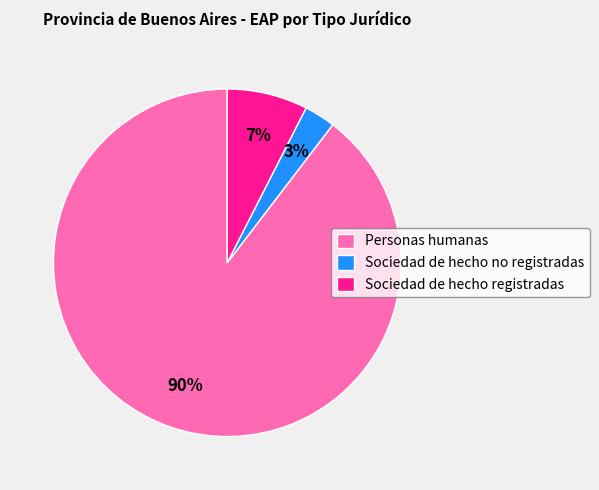

What percentage is the Personas humanas slice, to the nearest percent?

90%